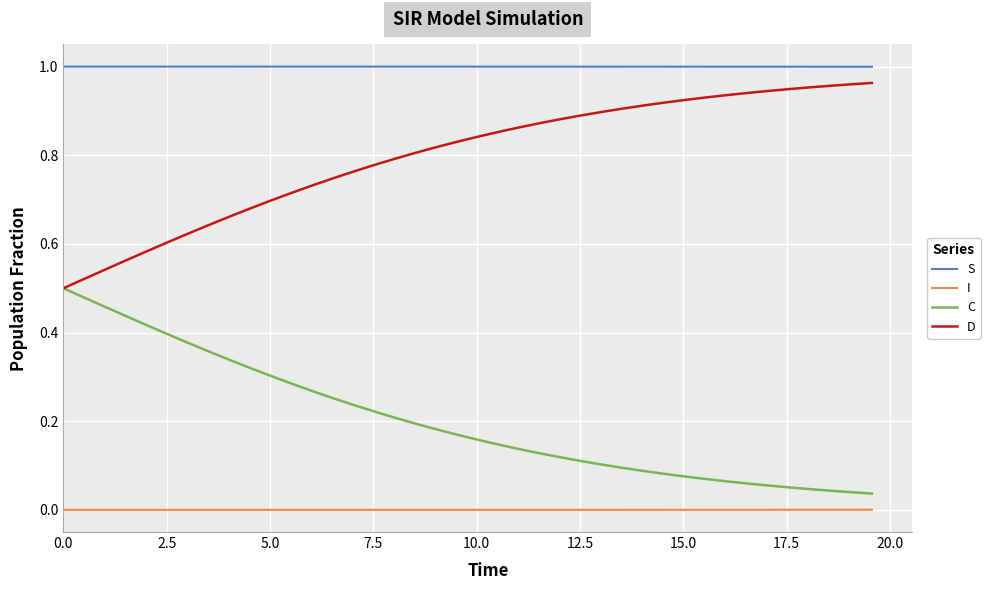

True or false: S and D cross at least once.

False